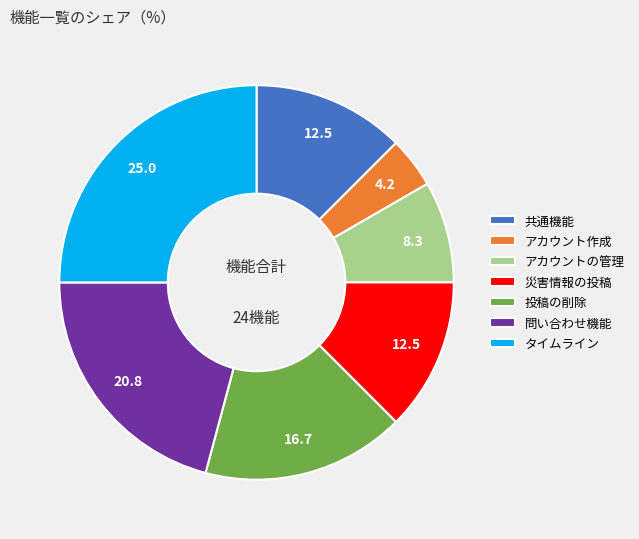

Is the sum of タイムライン and アカウントの管理 greater than half?

No